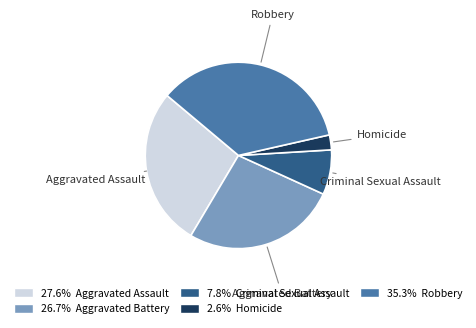

Count the number of slices in the pie.

5